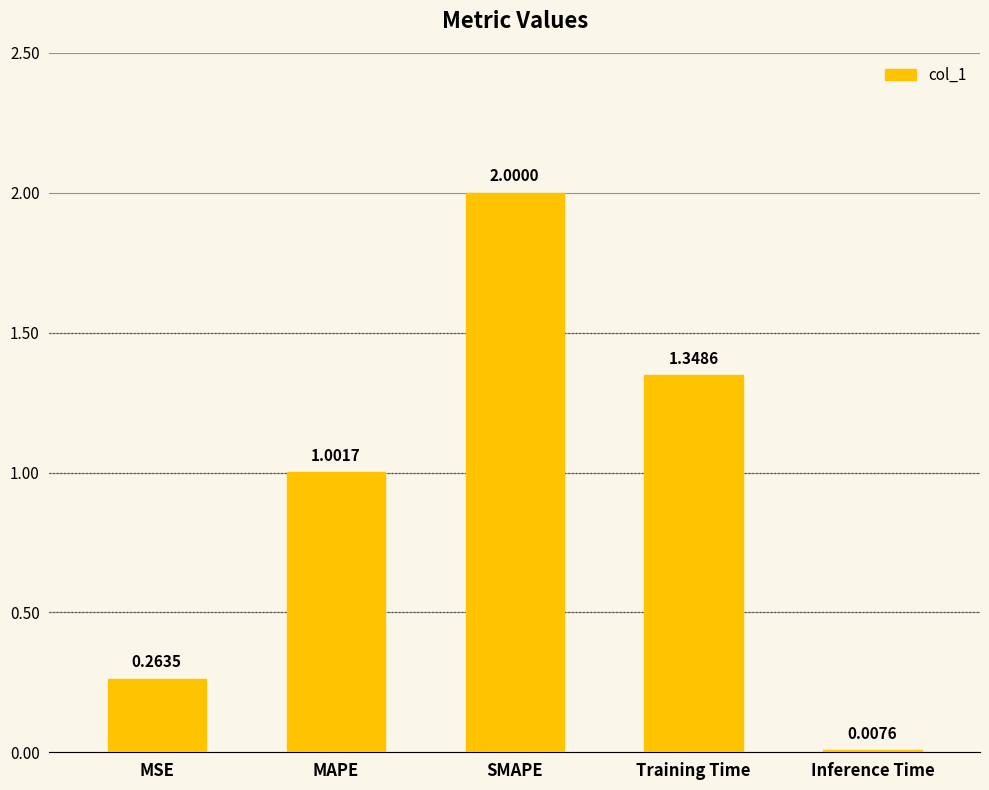

What is the label of the 4th bar from the left?

Training Time